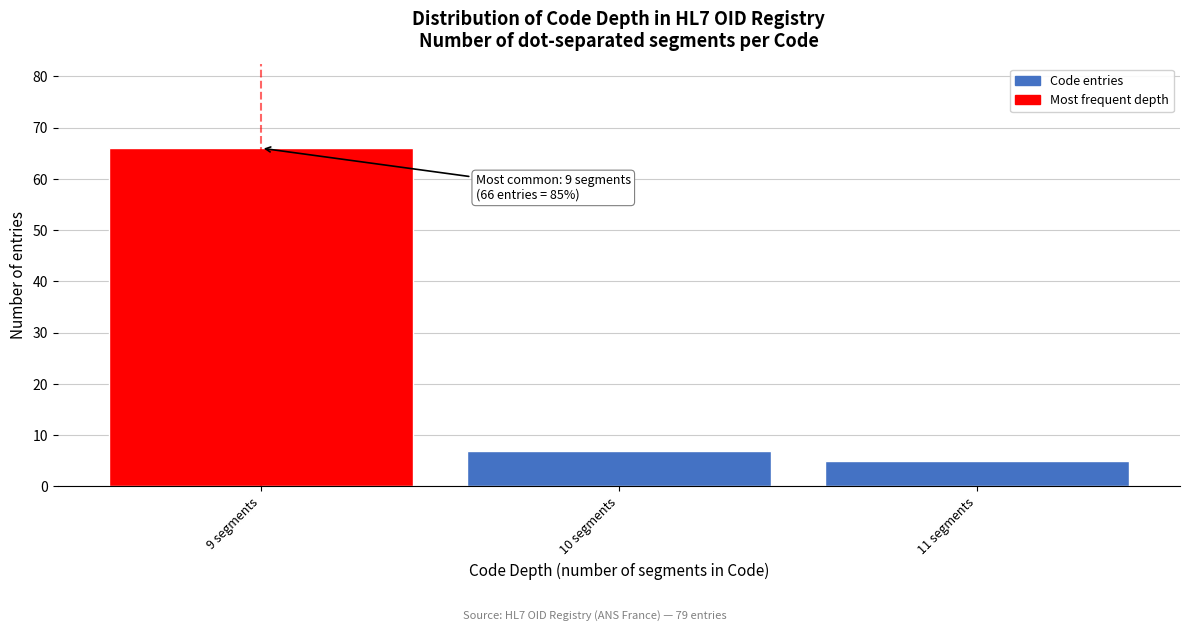

Reading left to right, what are all the values shown in this chart?

9 segments=66	10 segments=7	11 segments=5